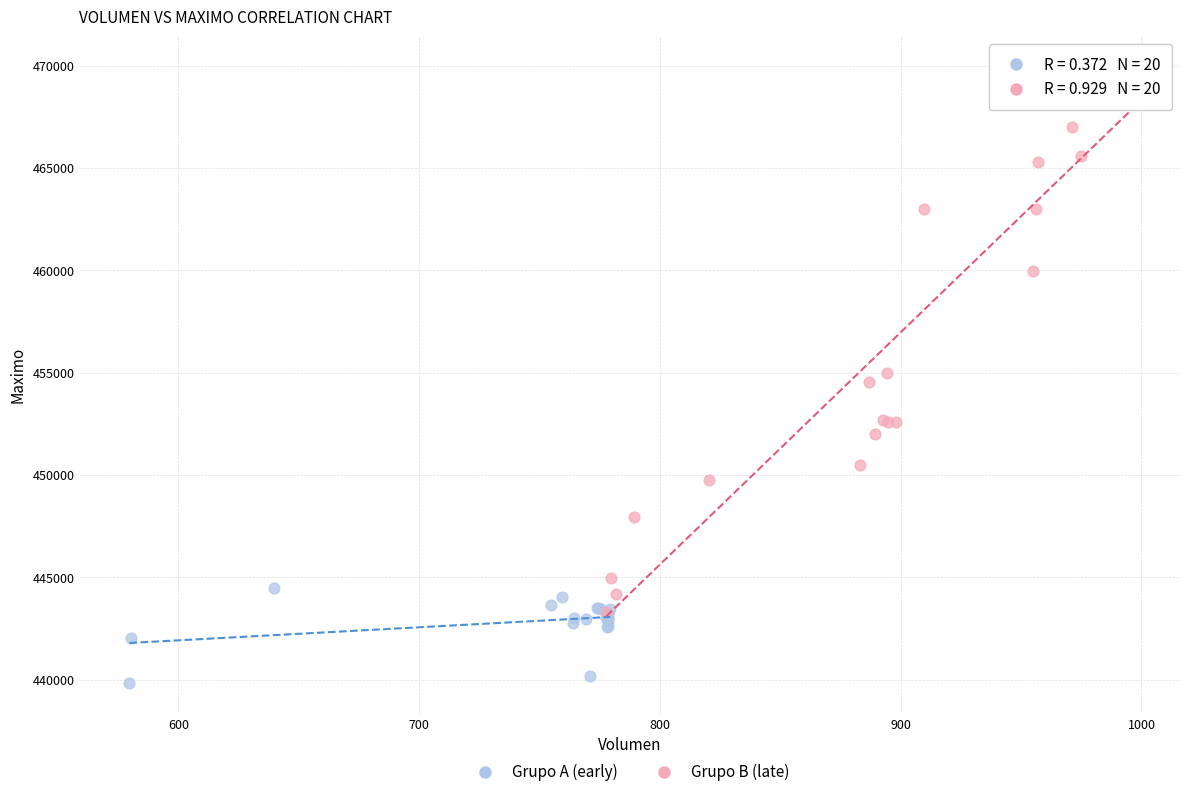

What are all the series names shown in the legend?

Grupo A (early), Grupo B (late)